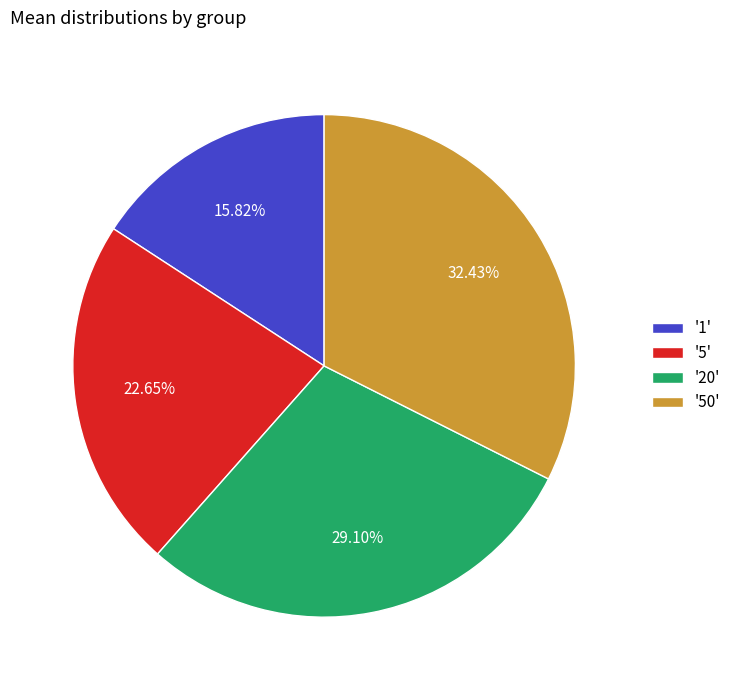

Is there any slice that represents more than half of the pie?

No